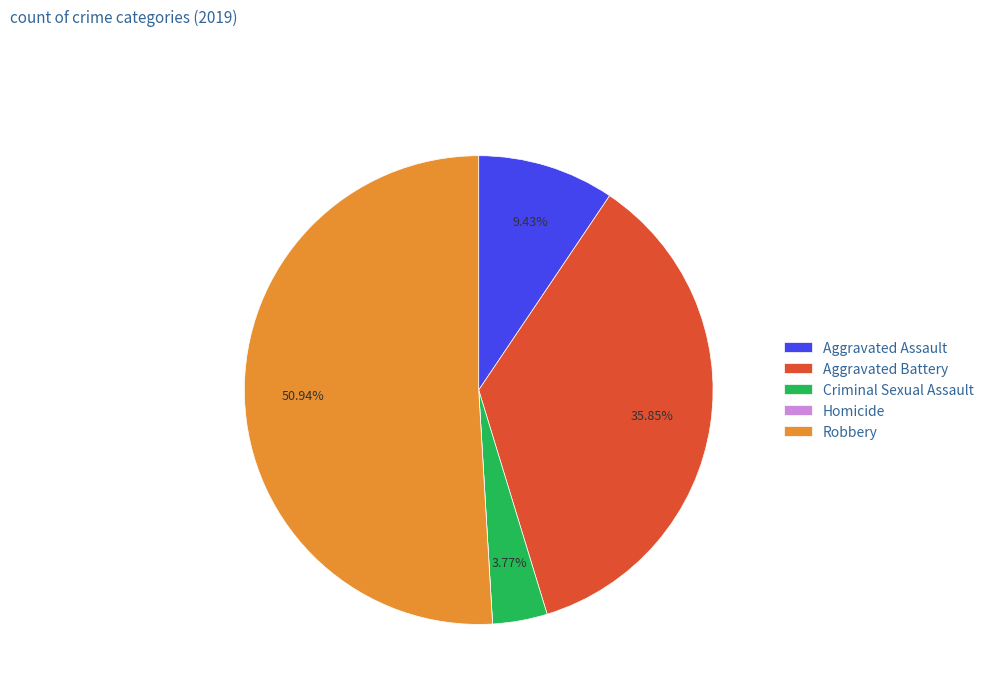

Combined, do Robbery and Criminal Sexual Assault account for over 50%?

Yes